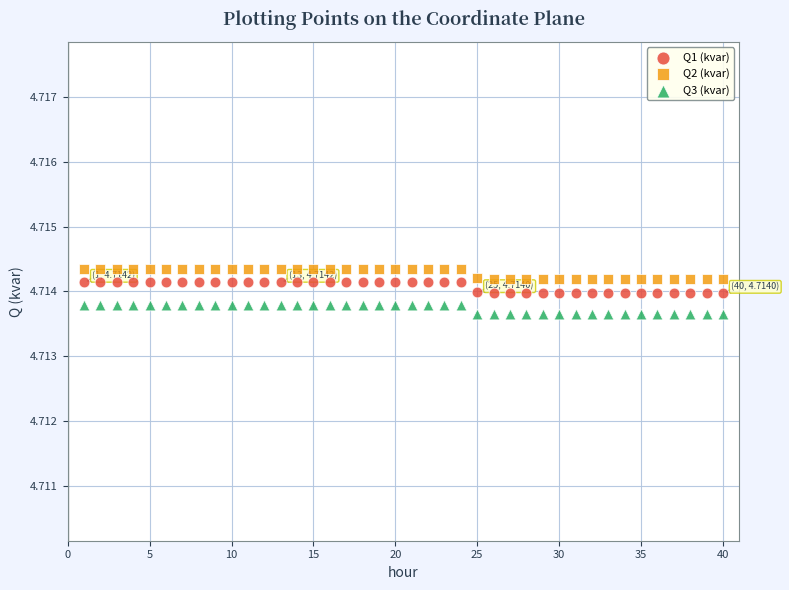

Across all data points, what is the range of X values (max minus min)?

39.0